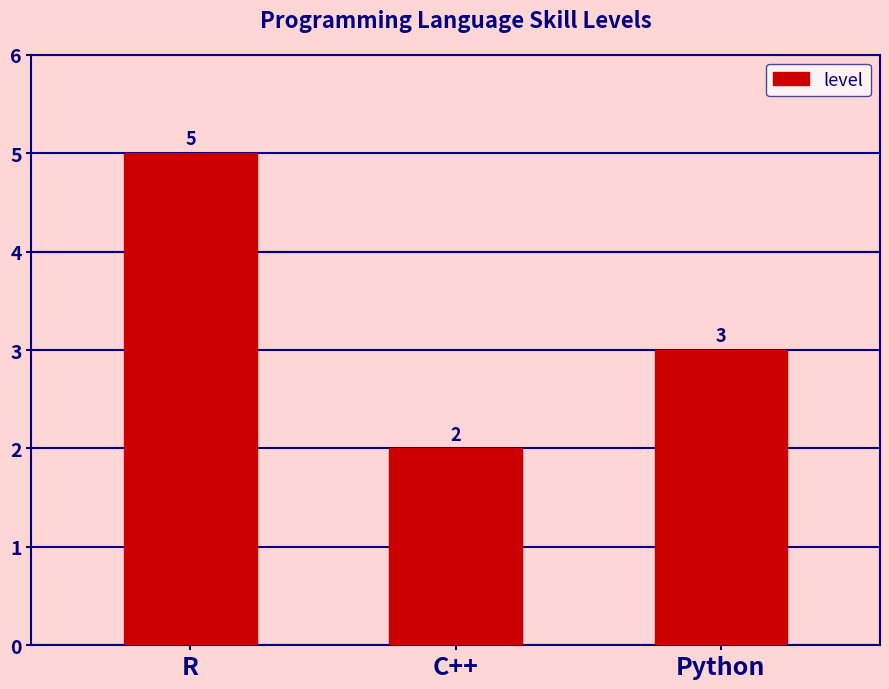

Where is the data nearest to the value 3?

Python